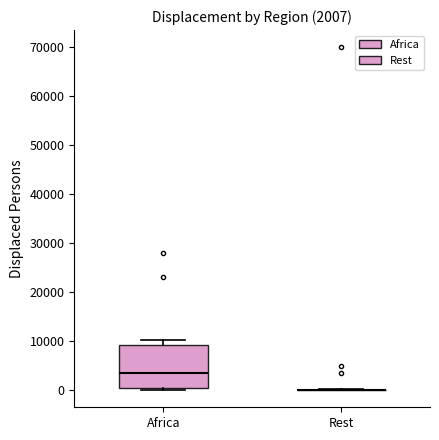

Comparing the boxes themselves (not the whiskers), which one is the tallest?

Africa